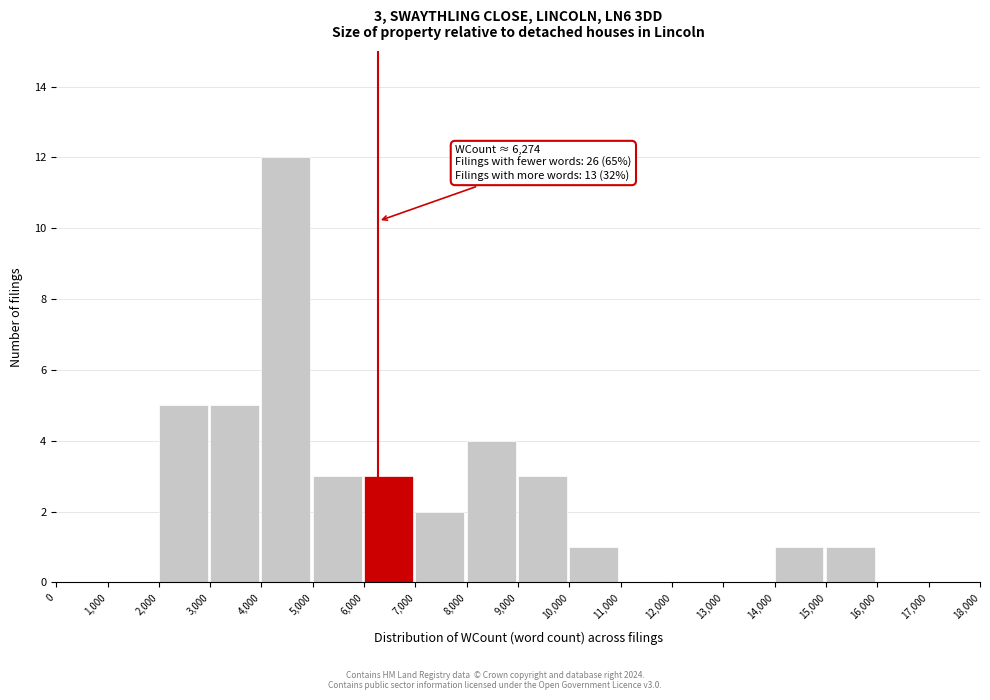

Which range on the x-axis has the tallest bar?

4,000 to 5,000